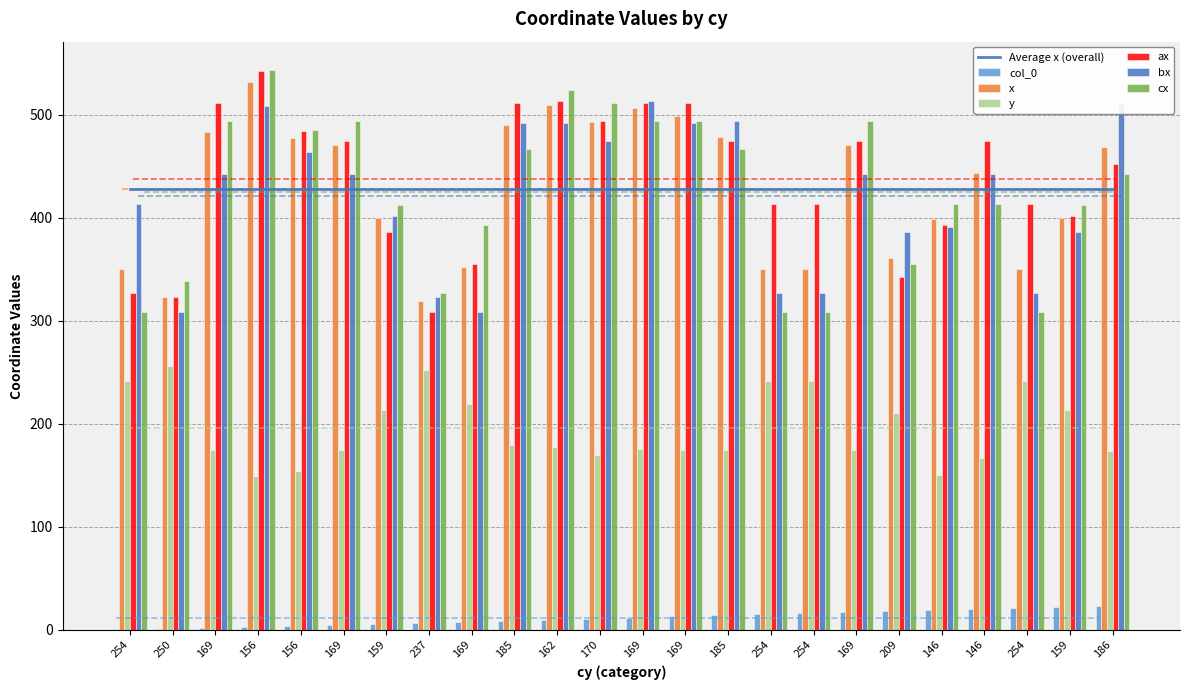

Reading left to right, list all the values displayed in this chart.

col_0: 254=0.0	250=1.0	169=2.0	156=3.0	156=4.0	169=5.0	159=6.0	237=7.0	169=8.0	185=9.0	162=10.0	170=11.0	169=12.0	169=13.0	185=14.0	254=15.0	254=16.0	169=17.0	209=18.0	146=19.0	146=20.0	254=21.0	159=22.0	186=23.0
x: 254=350.0	250=323.7	169=483.0	156=532.0	156=477.7	169=470.7	159=400.3	237=319.7	169=352.3	185=490.3	162=510.0	170=493.7	169=506.7	169=499.3	185=478.7	254=350.0	254=350.0	169=470.7	209=361.3	146=399.3	146=444.0	254=350.0	159=400.3	186=469.0
y: 254=242.0	250=256.3	169=175.0	156=149.0	156=154.3	169=174.7	159=213.7	237=252.0	169=219.0	185=180.0	162=178.0	170=169.3	169=175.3	169=174.7	185=174.3	254=242.0	254=242.0	169=174.7	209=210.7	146=150.3	146=167.0	254=242.0	159=213.7	186=174.0
ax: 254=327.0	250=323.0	169=512.0	156=543.0	156=484.0	169=475.0	159=386.0	237=309.0	169=355.0	185=512.0	162=514.0	170=494.0	169=512.0	169=512.0	185=475.0	254=414.0	254=414.0	169=475.0	209=343.0	146=393.0	146=475.0	254=414.0	159=402.0	186=452.0
bx: 254=414.0	250=309.0	169=443.0	156=509.0	156=464.0	169=443.0	159=402.0	237=323.0	169=309.0	185=492.0	162=492.0	170=475.0	169=514.0	169=492.0	185=494.0	254=327.0	254=327.0	169=443.0	209=386.0	146=391.0	146=443.0	254=327.0	159=386.0	186=512.0
cx: 254=309.0	250=339.0	169=494.0	156=544.0	156=485.0	169=494.0	159=413.0	237=327.0	169=393.0	185=467.0	162=524.0	170=512.0	169=494.0	169=494.0	185=467.0	254=309.0	254=309.0	169=494.0	209=355.0	146=414.0	146=414.0	254=309.0	159=413.0	186=443.0